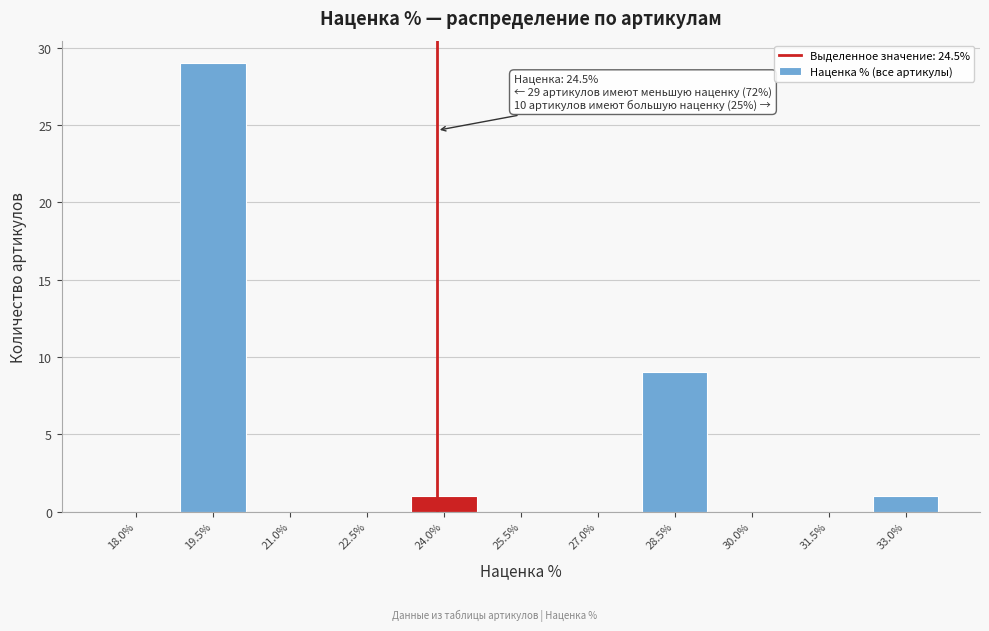

Reading left to right, transcribe all the data shown in this chart.

18.0%=0	19.5%=29	21.0%=0	22.5%=0	24.0%=1	25.5%=0	27.0%=0	28.5%=9	30.0%=0	31.5%=0	33.0%=1